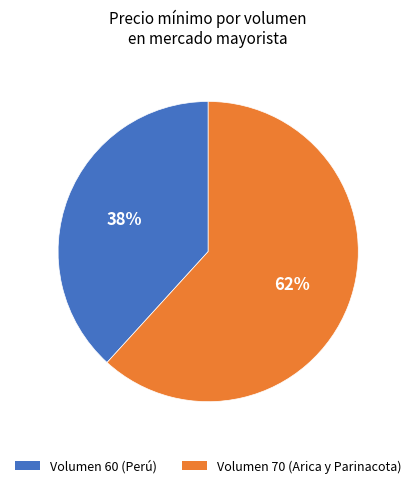

Combined, do Volumen 70 (Arica y Parinacota) and Volumen 60 (Perú) account for over 50%?

Yes